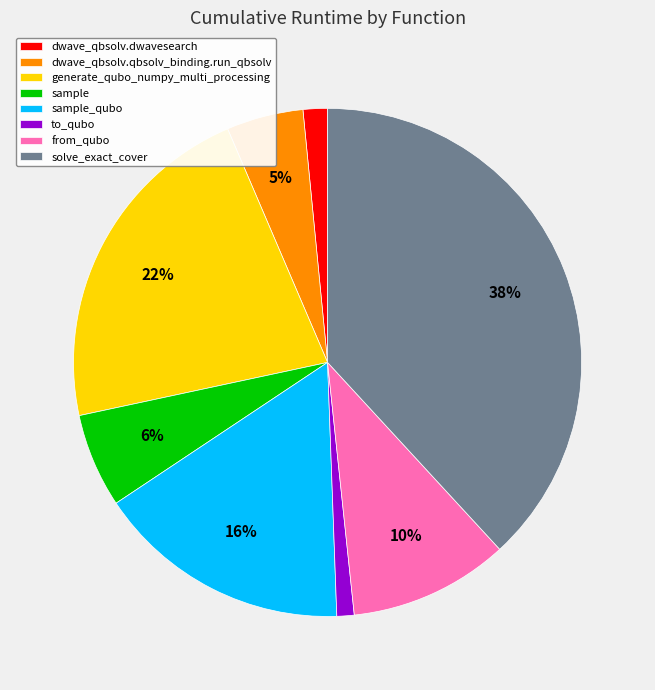

Between generate_qubo_numpy_multi_processing and sample, which is larger?

generate_qubo_numpy_multi_processing